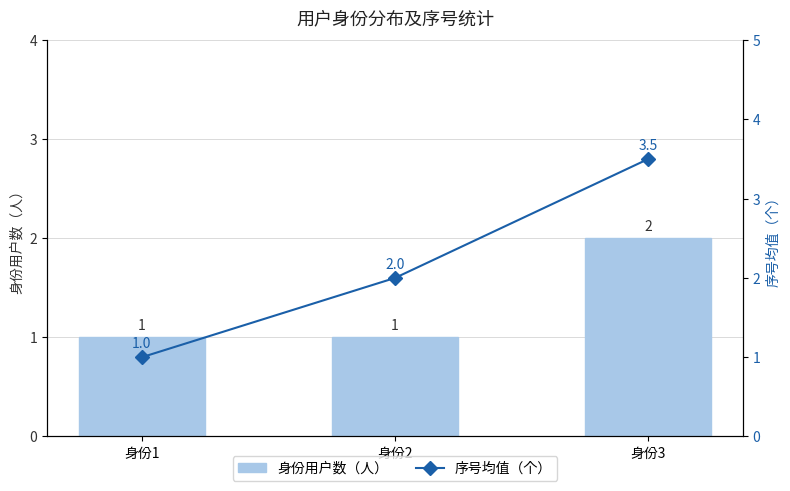

List the series in order of their overall mean, highest first.

序号均值（个）, 身份用户数（人）